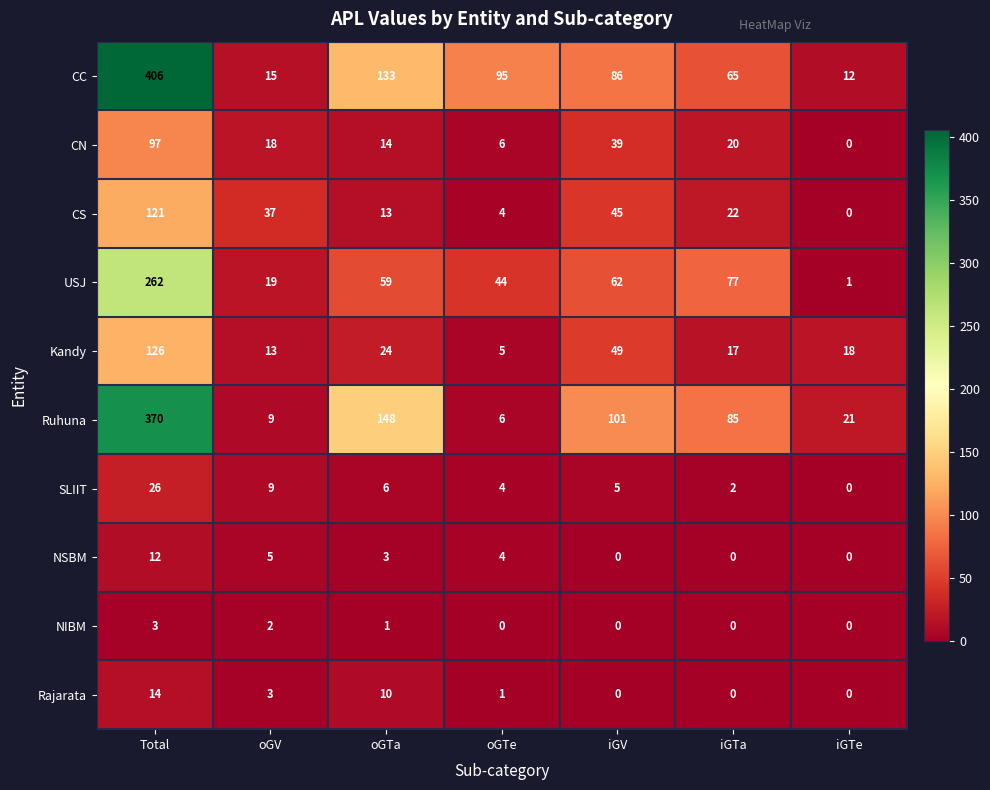

What is the difference between the maximum and minimum values in the CS series?

121